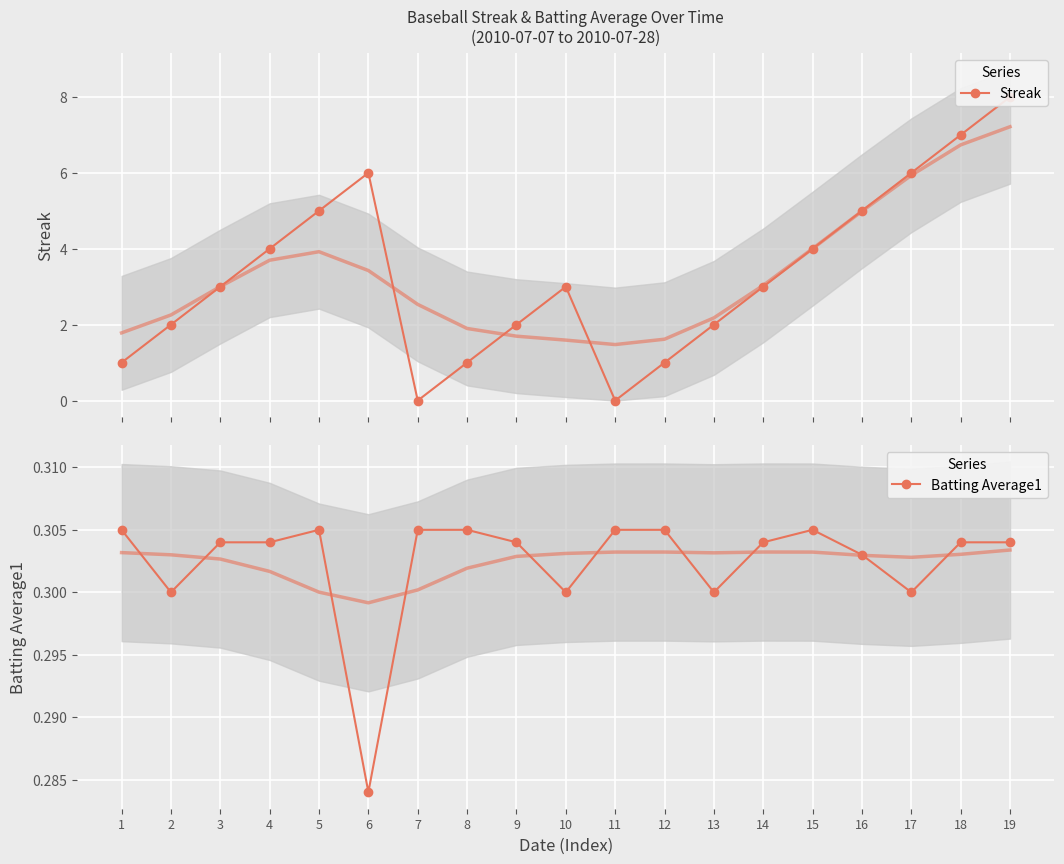

What is the value of the Batting Average1 point at the 18th from the left?

0.3